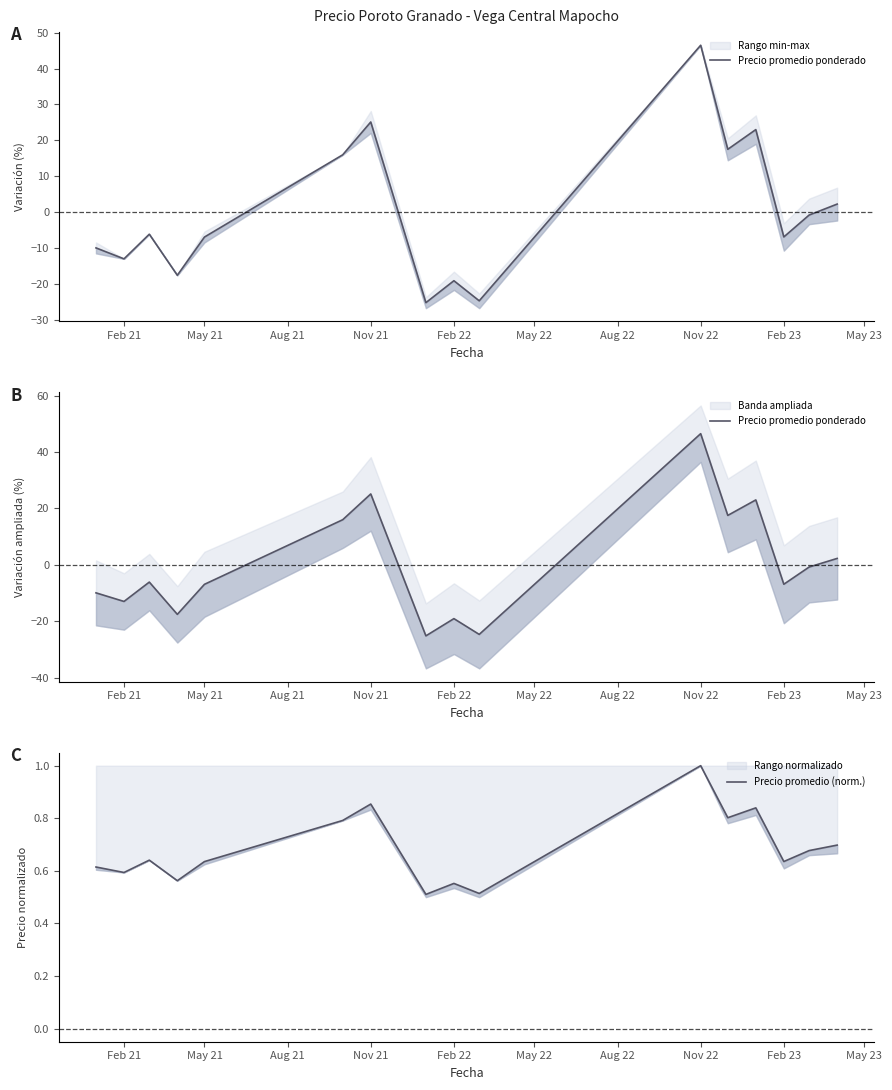

How many data points in Precio promedio ponderado are less than -6?

9